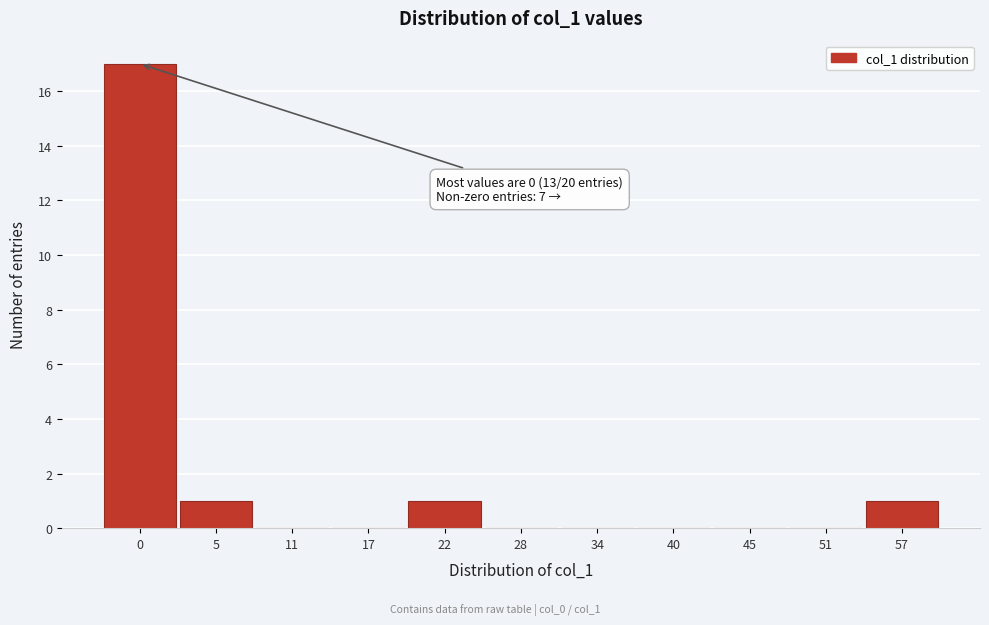

Reading left to right, list all the values displayed in this chart.

0=17	5=1	11=0	17=0	22=1	28=0	34=0	40=0	45=0	51=0	57=1